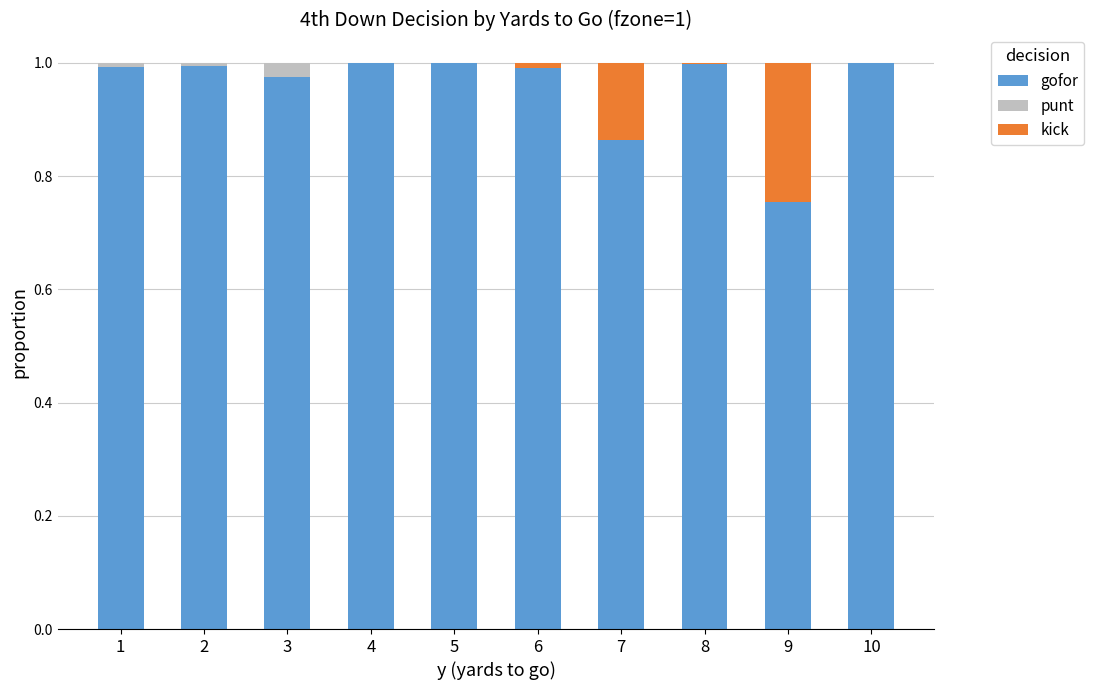

True or false: gofor has a value of 1.7 at 3.

False